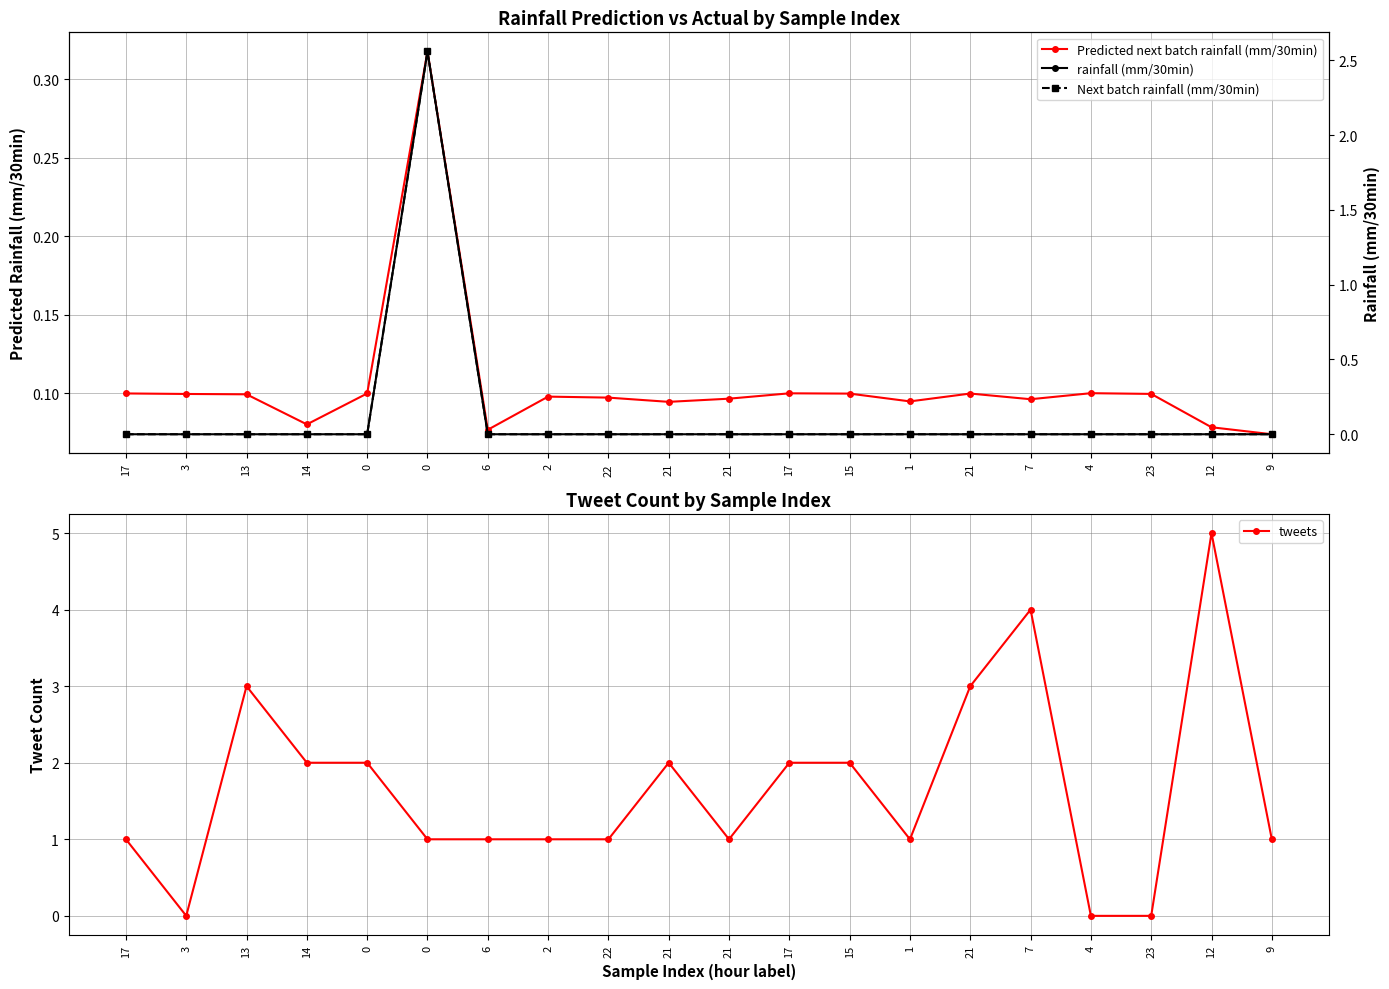

Is it true that Next batch rainfall (mm/30min) equals 0.0 at 21?

True